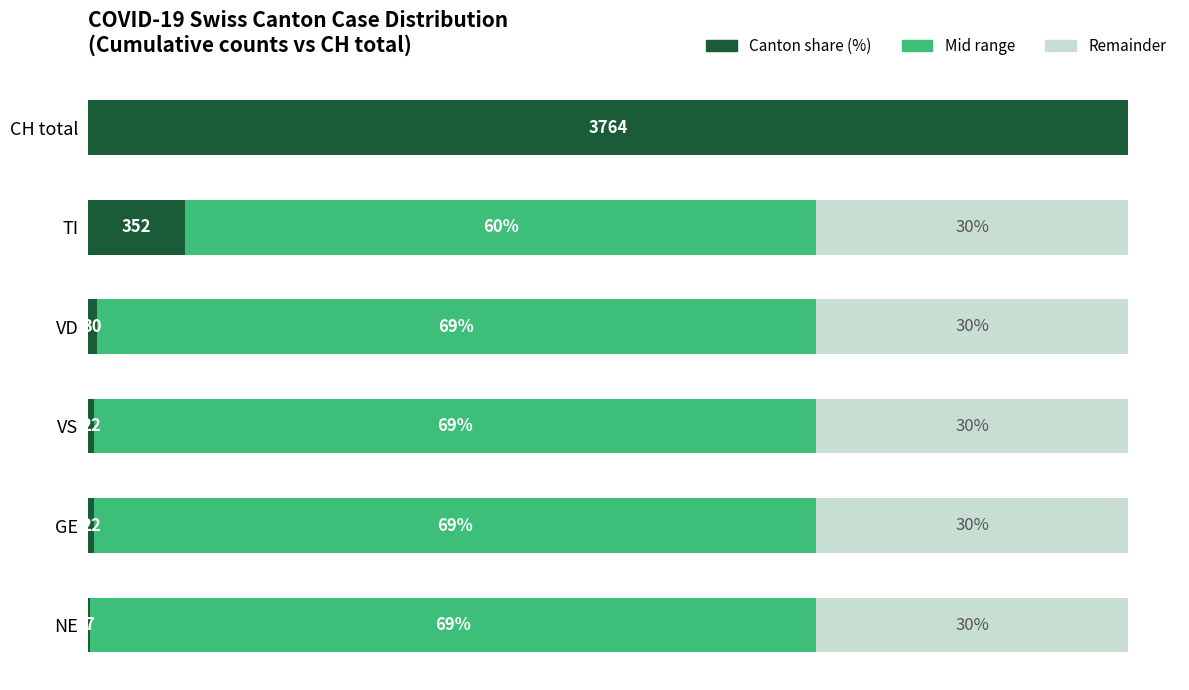

Are the bars horizontal?

Yes